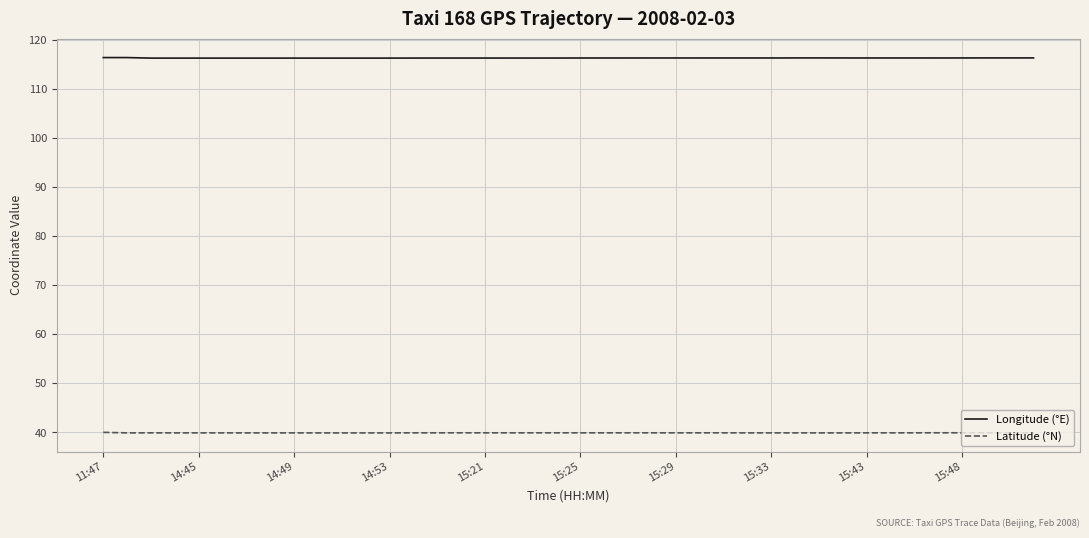

What is the maximum value shown in the chart?

116.4